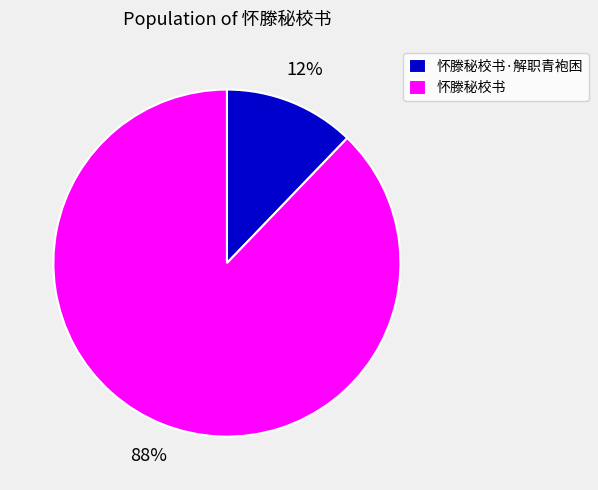

Which slice is the largest?

怀滕秘校书